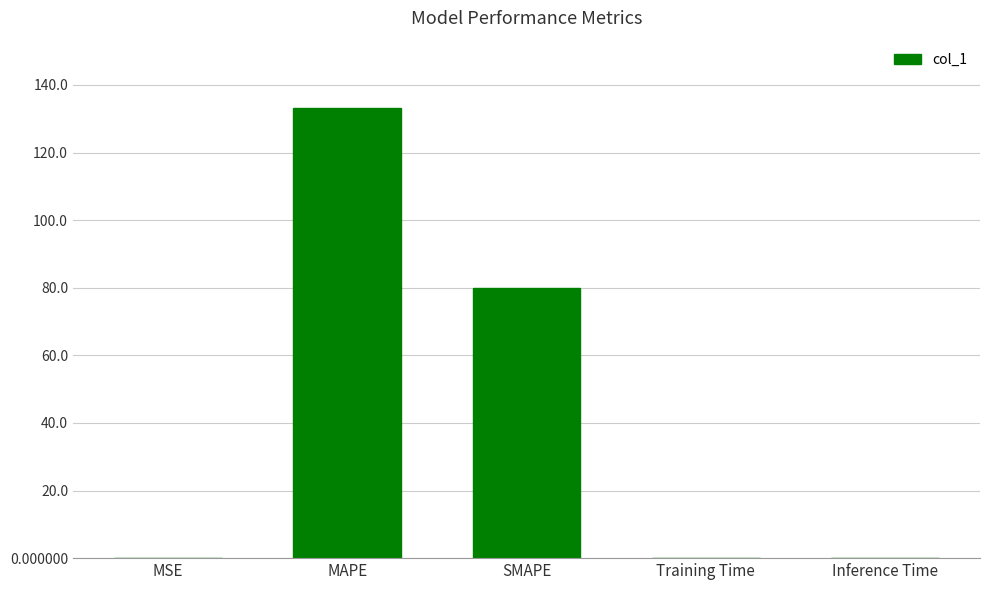

Is it true that the value at SMAPE is 130.9?

False